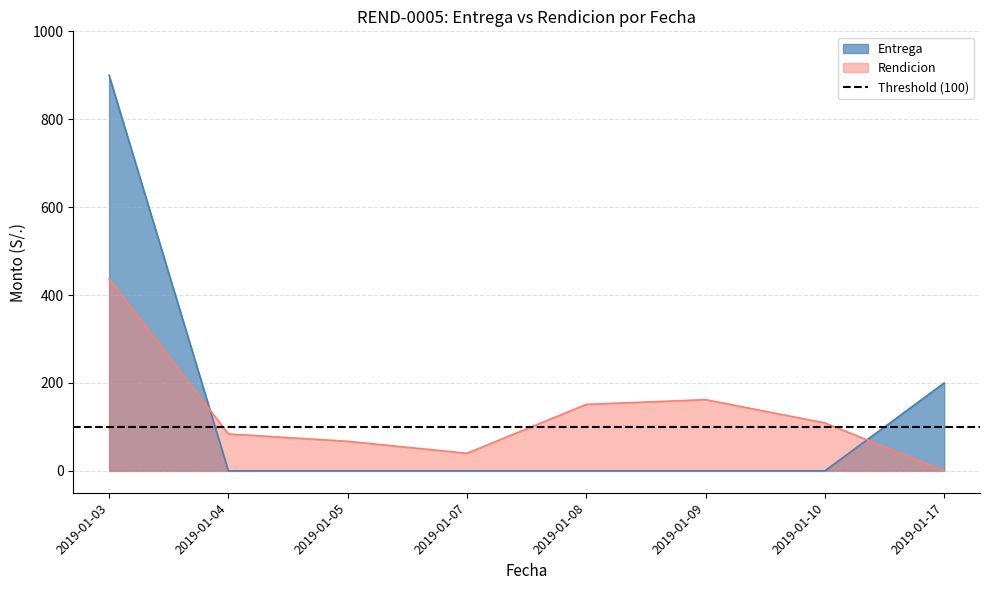

The Entrega series shows -379.6 at 2019-01-07. True or false?

False